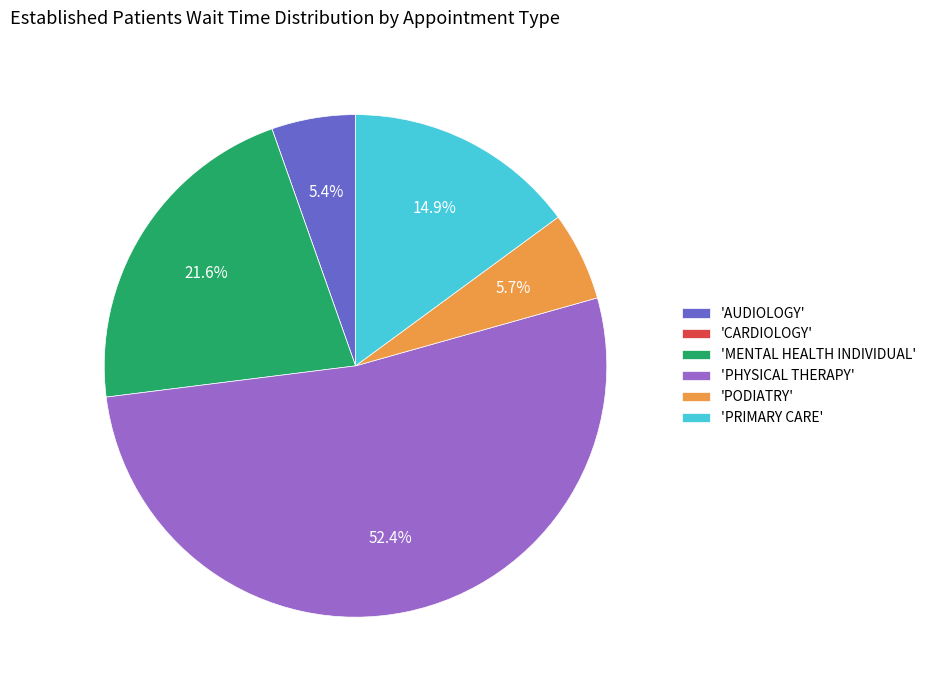

What is the ratio of the value at 'PRIMARY CARE' to the value at 'PHYSICAL THERAPY'?

0.3